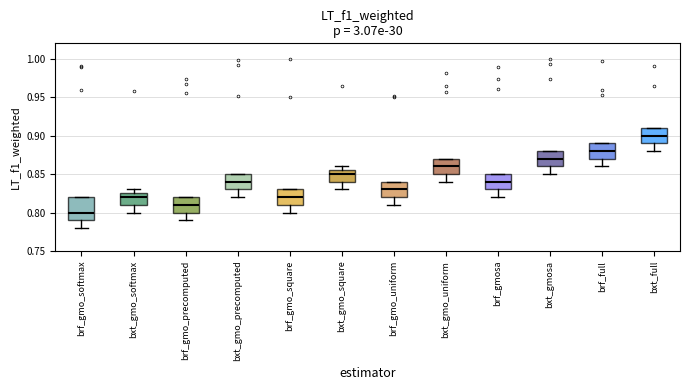

Reading left to right, read every box against the y-axis: the position of its median line, the range the box covers, and the ends of its whiskers. The values are not printed on the chart, so give them approximately, as read against the axis.

brf_gmo_softmax: median 0.800, box 0.790 to 0.820, whiskers 0.780 to 0.820
bxt_gmo_softmax: median 0.820, box 0.810 to 0.825, whiskers 0.800 to 0.830
brf_gmo_precomputed: median 0.810, box 0.800 to 0.820, whiskers 0.790 to 0.820
bxt_gmo_precomputed: median 0.840, box 0.830 to 0.850, whiskers 0.820 to 0.850
brf_gmo_square: median 0.820, box 0.810 to 0.830, whiskers 0.800 to 0.830
bxt_gmo_square: median 0.850, box 0.840 to 0.855, whiskers 0.830 to 0.860
brf_gmo_uniform: median 0.830, box 0.820 to 0.840, whiskers 0.810 to 0.840
bxt_gmo_uniform: median 0.860, box 0.850 to 0.870, whiskers 0.840 to 0.870
brf_gmosa: median 0.840, box 0.830 to 0.850, whiskers 0.820 to 0.850
bxt_gmosa: median 0.870, box 0.860 to 0.880, whiskers 0.850 to 0.880
brf_full: median 0.880, box 0.870 to 0.890, whiskers 0.860 to 0.890
bxt_full: median 0.900, box 0.890 to 0.910, whiskers 0.880 to 0.910